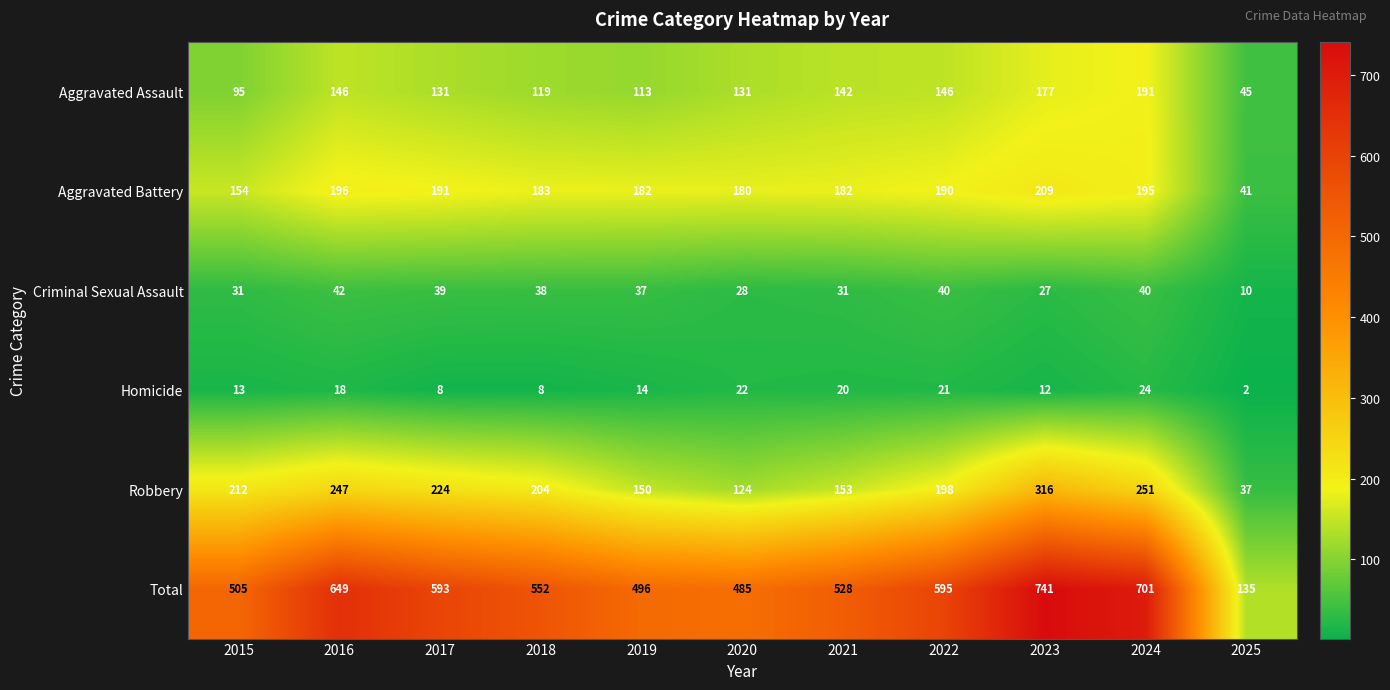

Rank the series by their maximum value, from lowest to highest.

Homicide, Criminal Sexual Assault, Aggravated Assault, Aggravated Battery, Robbery, Total